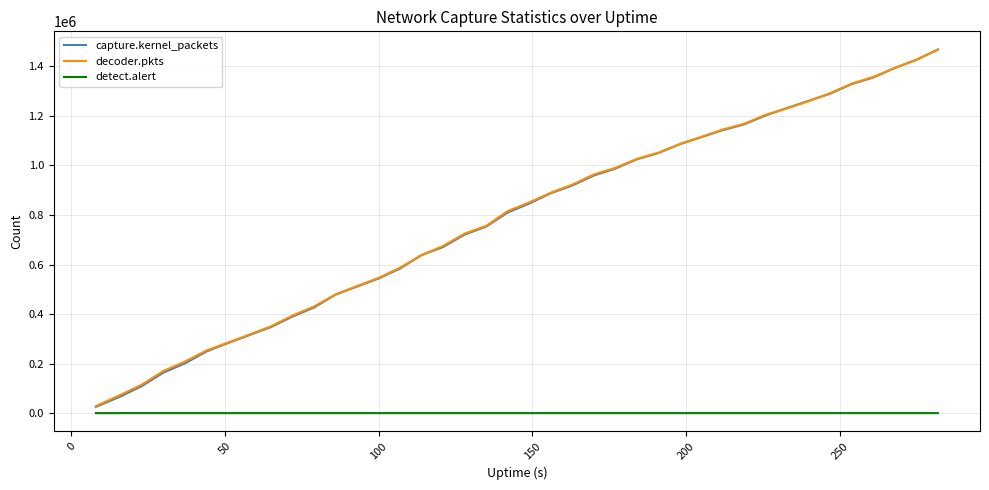

What are all the series names shown in the legend?

capture.kernel_packets, decoder.pkts, detect.alert